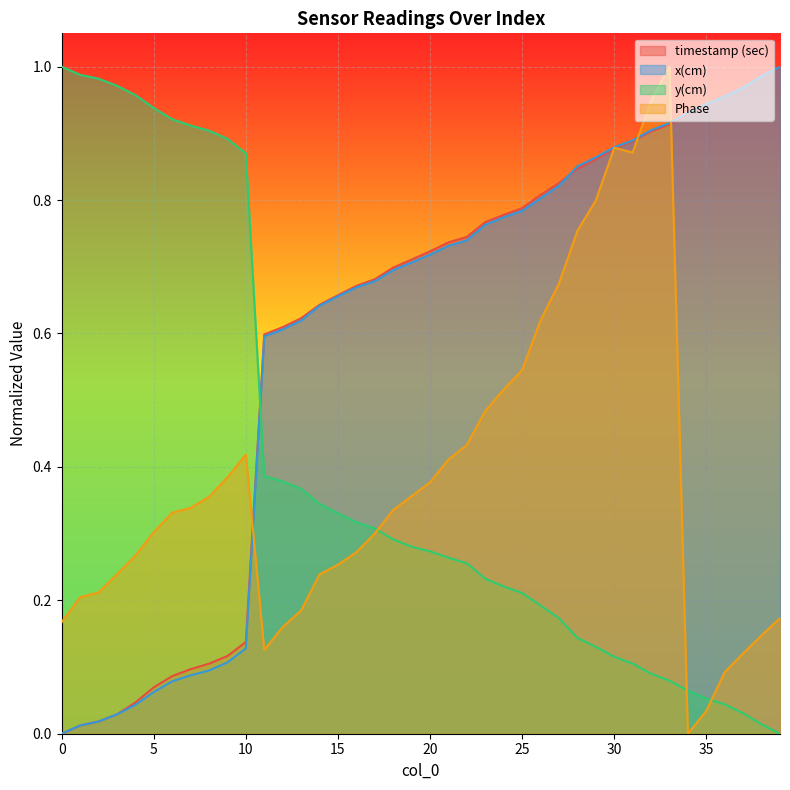

Reading left to right, list all the values displayed in this chart.

timestamp (sec): 0=0.0	1=0.0	2=0.0	3=0.0	4=0.0	5=0.1	6=0.1	7=0.1	8=0.1	9=0.1	10=0.1	11=0.6	12=0.6	13=0.6	14=0.6	15=0.7	16=0.7	17=0.7	18=0.7	19=0.7	20=0.7	21=0.7	22=0.7	23=0.8	24=0.8	25=0.8	26=0.8	27=0.8	28=0.8	29=0.9	30=0.9	31=0.9	32=0.9	33=0.9	34=0.9	35=0.9	36=1.0	37=1.0	38=1.0	39=1.0
x(cm): 0=0.0	1=0.0	2=0.0	3=0.0	4=0.0	5=0.1	6=0.1	7=0.1	8=0.1	9=0.1	10=0.1	11=0.6	12=0.6	13=0.6	14=0.6	15=0.7	16=0.7	17=0.7	18=0.7	19=0.7	20=0.7	21=0.7	22=0.7	23=0.8	24=0.8	25=0.8	26=0.8	27=0.8	28=0.9	29=0.9	30=0.9	31=0.9	32=0.9	33=0.9	34=0.9	35=0.9	36=1.0	37=1.0	38=1.0	39=1.0
y(cm): 0=1.0	1=1.0	2=1.0	3=1.0	4=1.0	5=0.9	6=0.9	7=0.9	8=0.9	9=0.9	10=0.9	11=0.4	12=0.4	13=0.4	14=0.3	15=0.3	16=0.3	17=0.3	18=0.3	19=0.3	20=0.3	21=0.3	22=0.3	23=0.2	24=0.2	25=0.2	26=0.2	27=0.2	28=0.1	29=0.1	30=0.1	31=0.1	32=0.1	33=0.1	34=0.1	35=0.1	36=0.0	37=0.0	38=0.0	39=0.0
Phase: 0=0.2	1=0.2	2=0.2	3=0.2	4=0.3	5=0.3	6=0.3	7=0.3	8=0.4	9=0.4	10=0.4	11=0.1	12=0.2	13=0.2	14=0.2	15=0.3	16=0.3	17=0.3	18=0.3	19=0.4	20=0.4	21=0.4	22=0.4	23=0.5	24=0.5	25=0.5	26=0.6	27=0.7	28=0.8	29=0.8	30=0.9	31=0.9	32=0.9	33=1.0	34=0.0	35=0.0	36=0.1	37=0.1	38=0.1	39=0.2